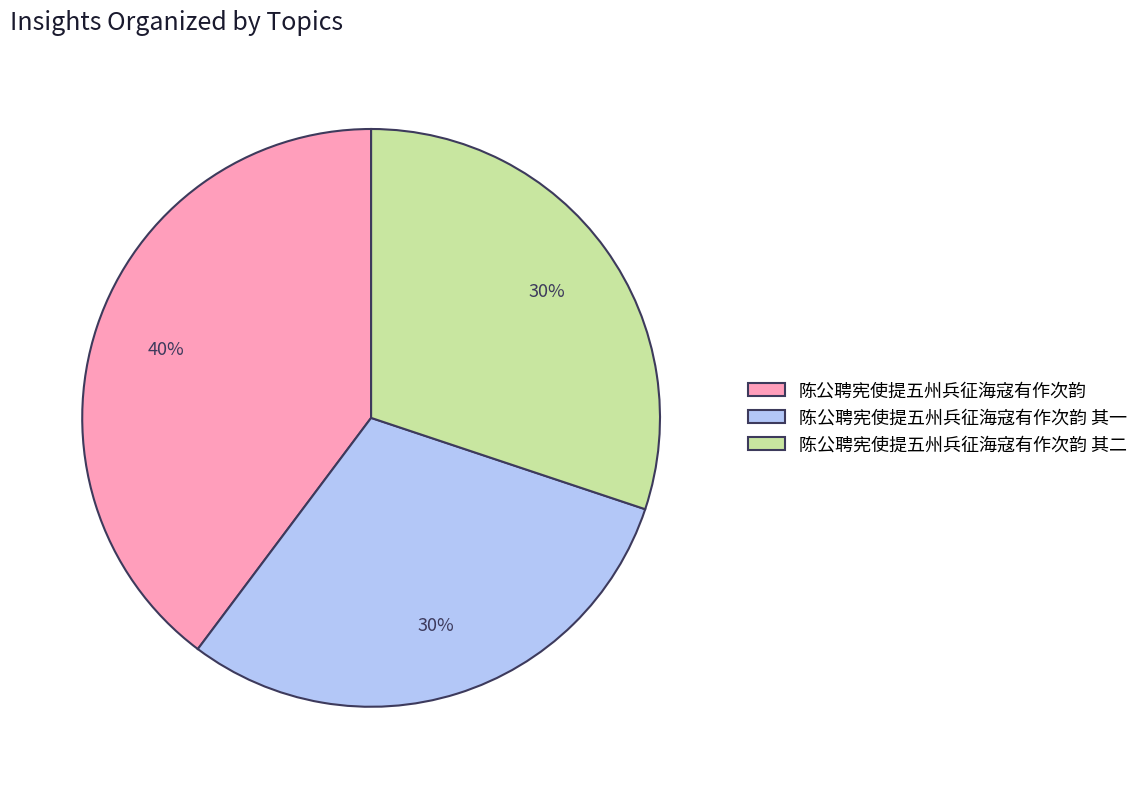

The 陈公聘宪使提五州兵征海寇有作次韵 slice represents 34% of the pie. True or false?

False